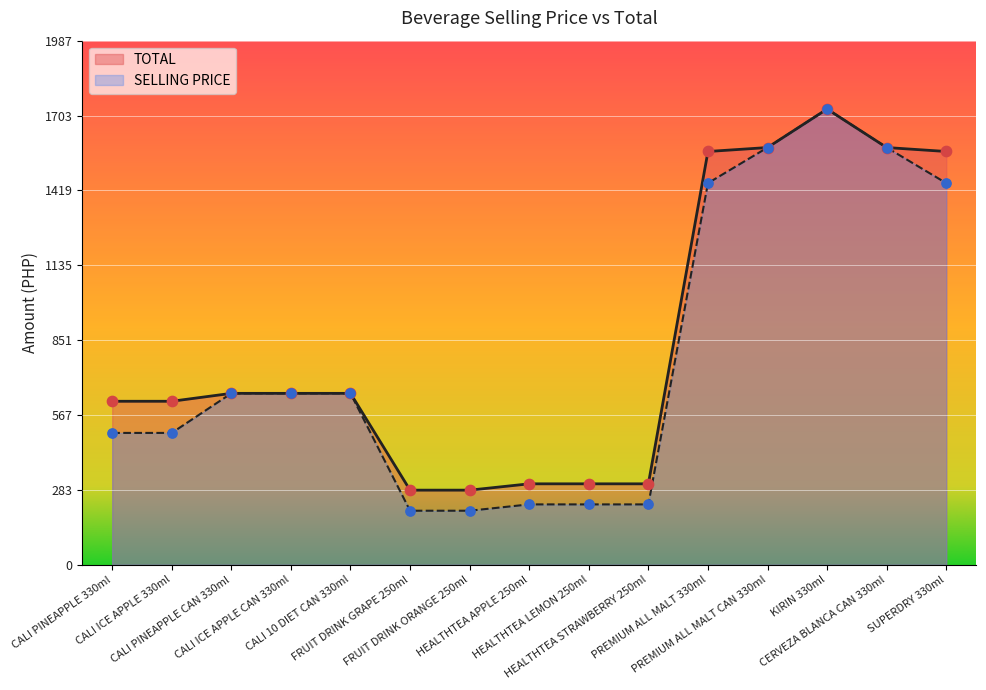

Which series contains the highest Y value?

SELLING PRICE